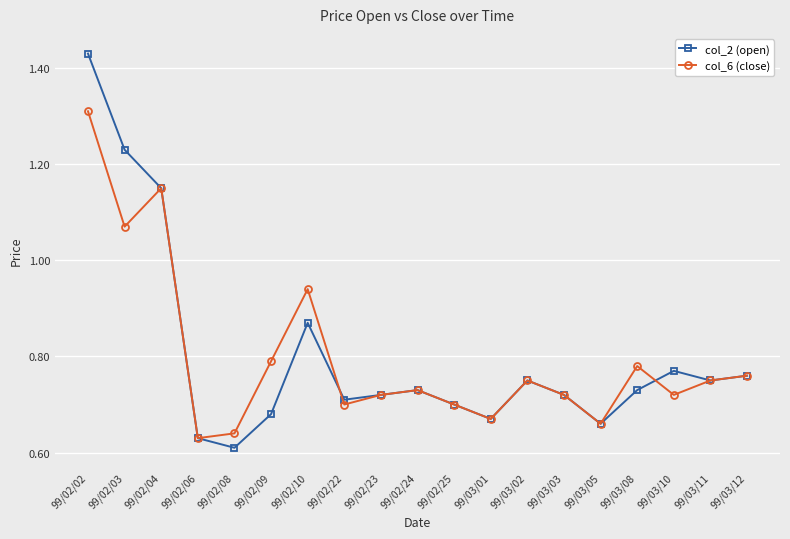

How many interior local peaks does the col_2 (open) series have?

4